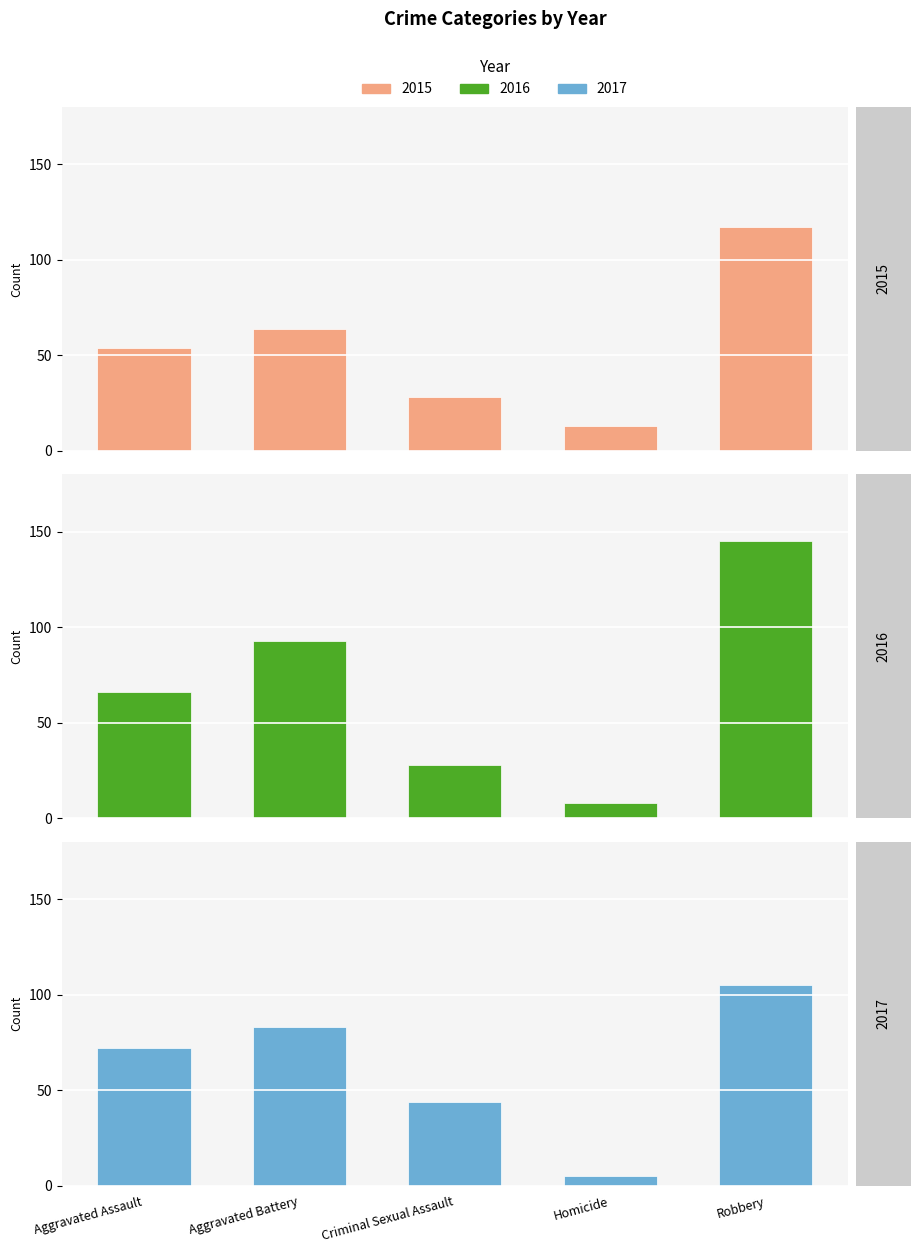

At which category is the sum across all series the highest?

Robbery